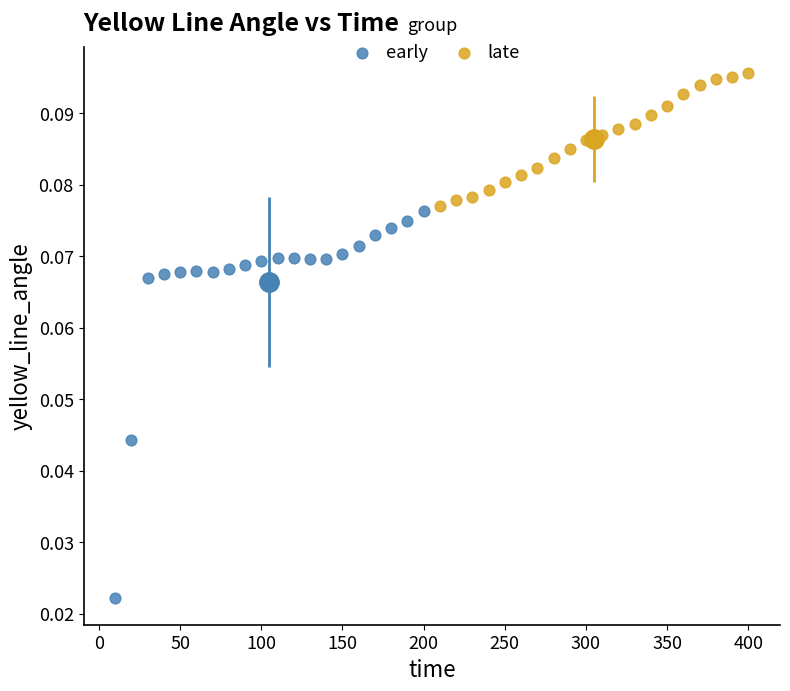

Which series contains the lowest Y value?

early